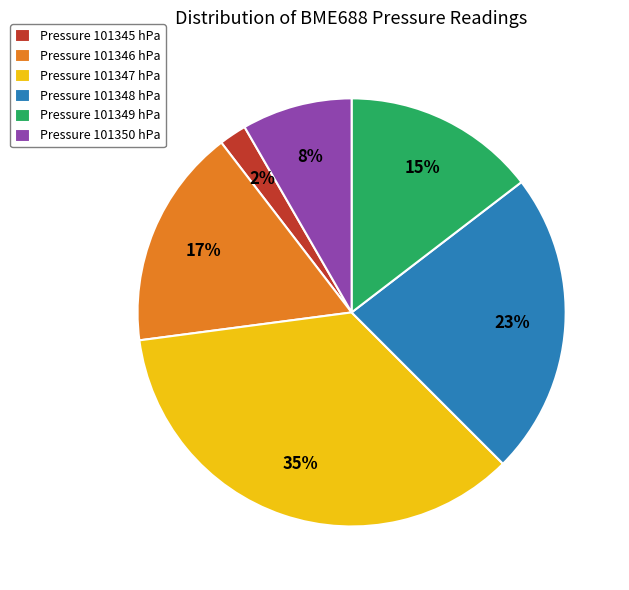

To the nearest percent, what percentage of the pie is Pressure 101347 hPa?

35%